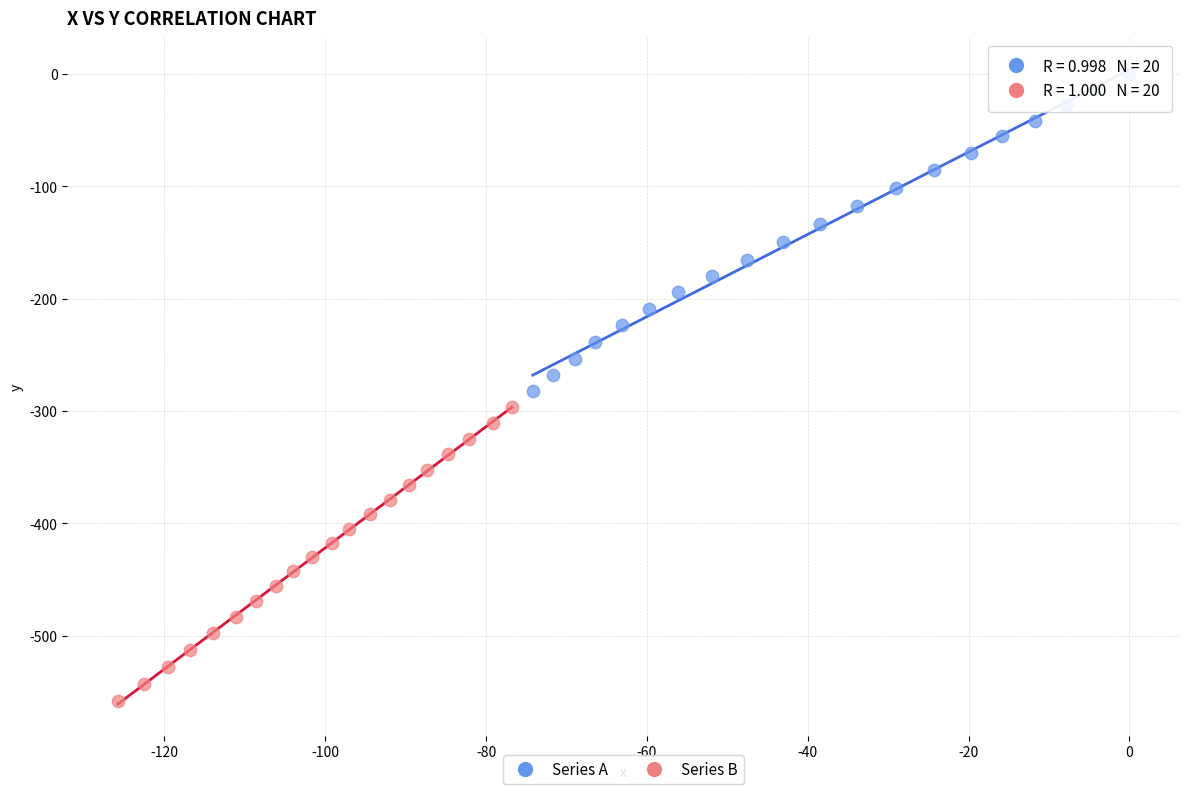

Which series contains the highest Y value?

Series A